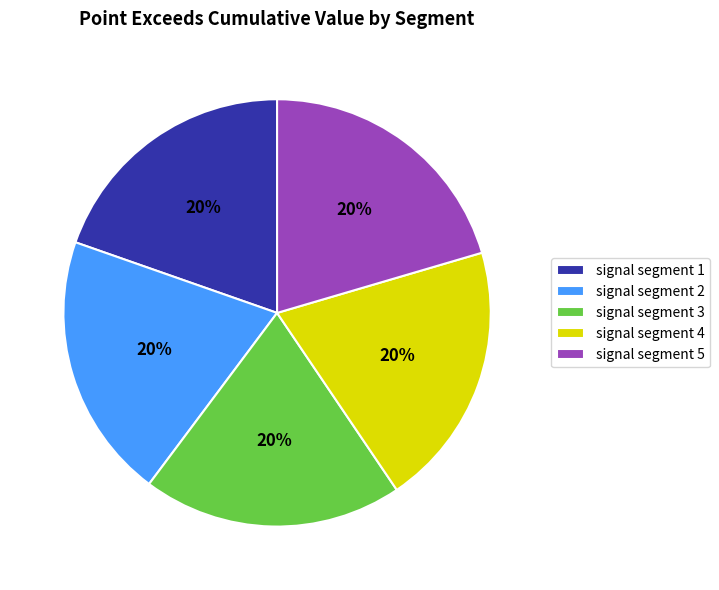

To the nearest percent, what percentage of the pie is signal segment 3?

20%